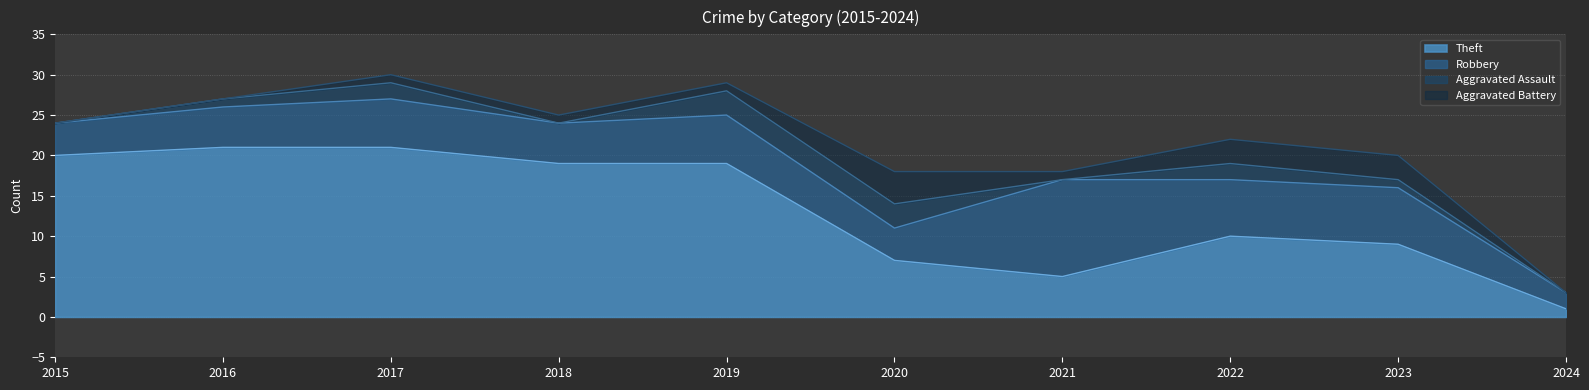

What is the minimum value for Robbery?

2